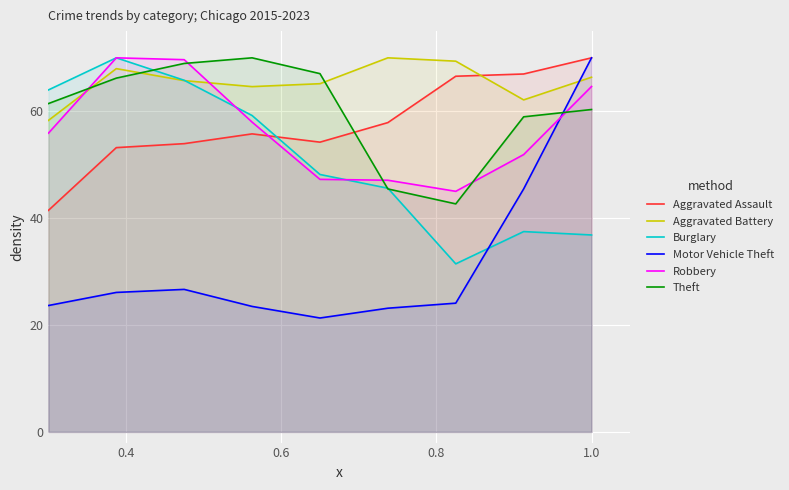

In Robbery, how many points are lower than both neighbors (excluding endpoints)?

1